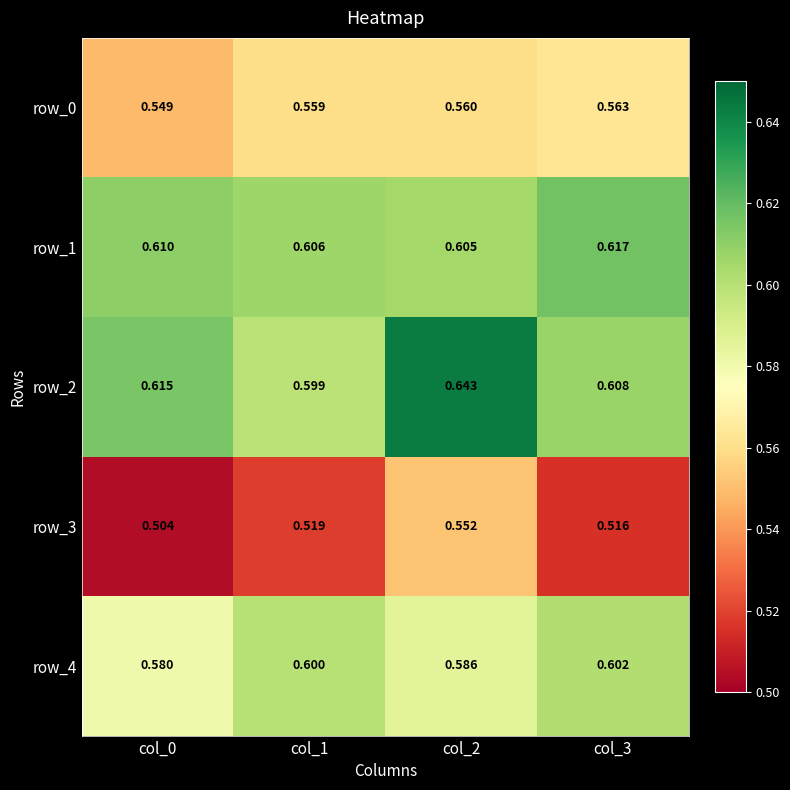

At which label is row_3 closest to 0?

col_0